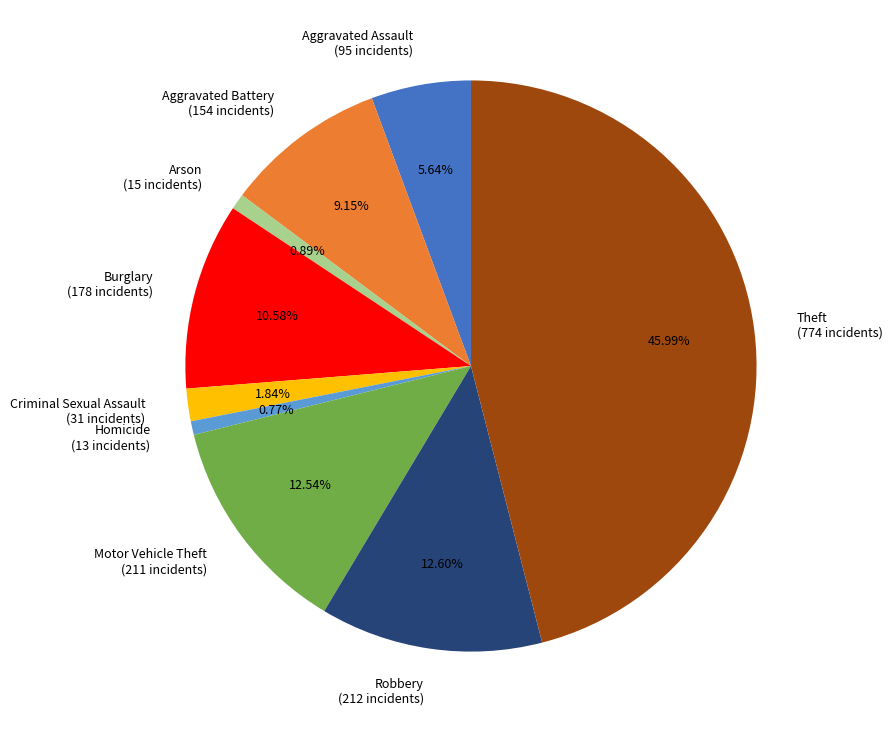

Does Aggravated Battery (154 incidents) account for over 50% of the chart?

No